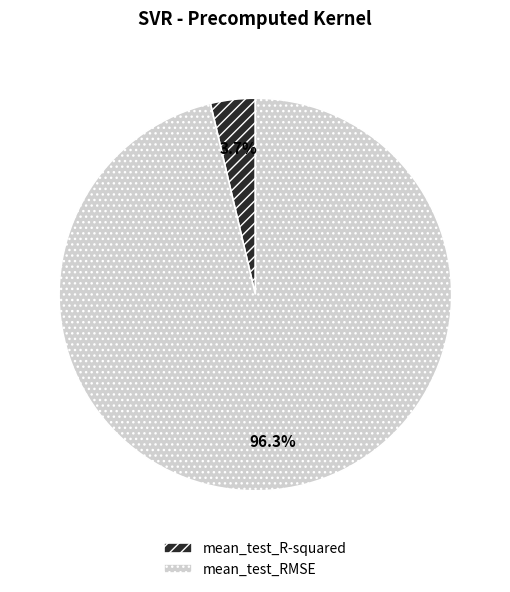

Which has a higher value, mean_test_R-squared or mean_test_RMSE?

mean_test_RMSE